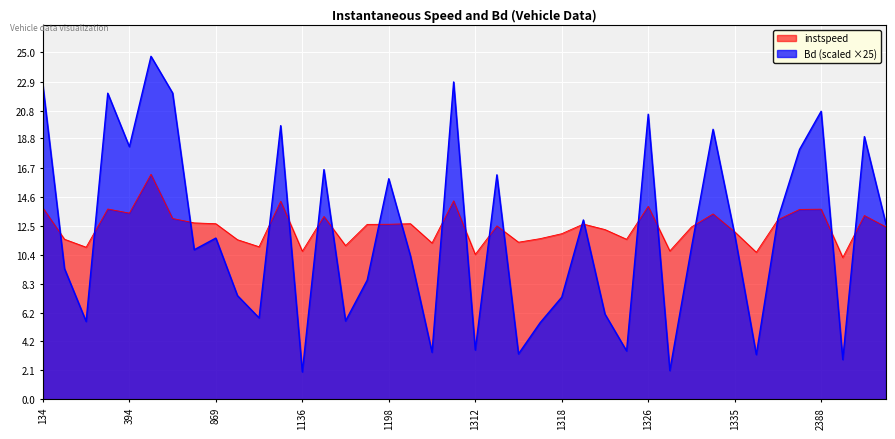

Where is the first local minimum for instspeed?

147